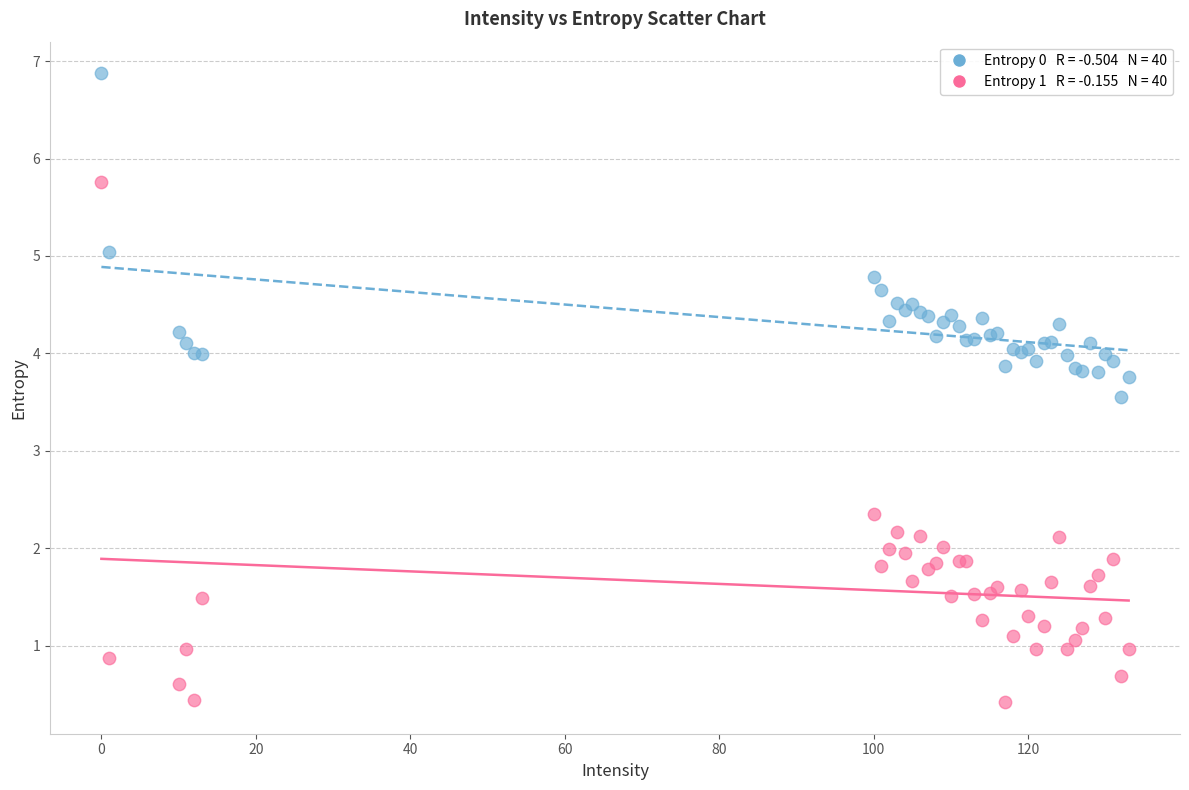

Across all series, what Y value is closest to 3?

3.6